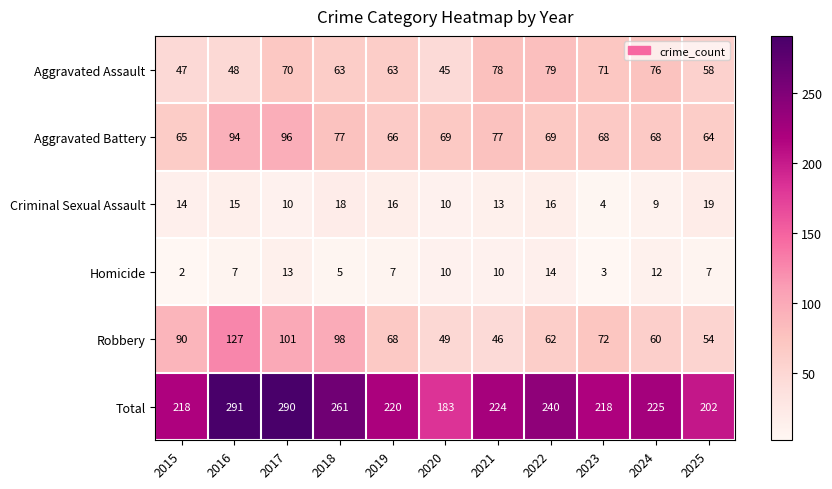

What is the total value across all series at 2020?

366